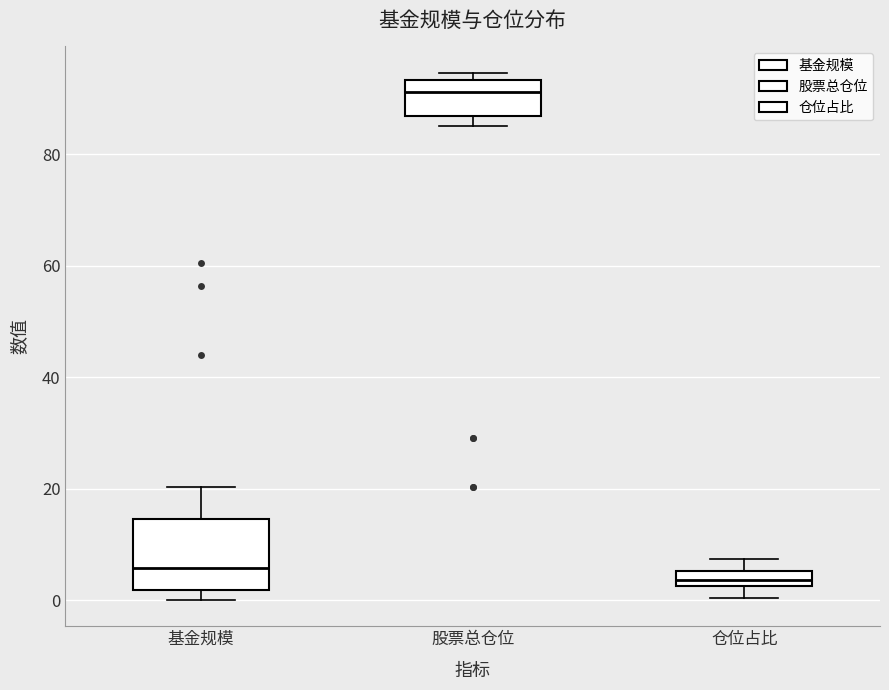

Comparing the boxes themselves (not the whiskers), which one is the tallest?

基金规模